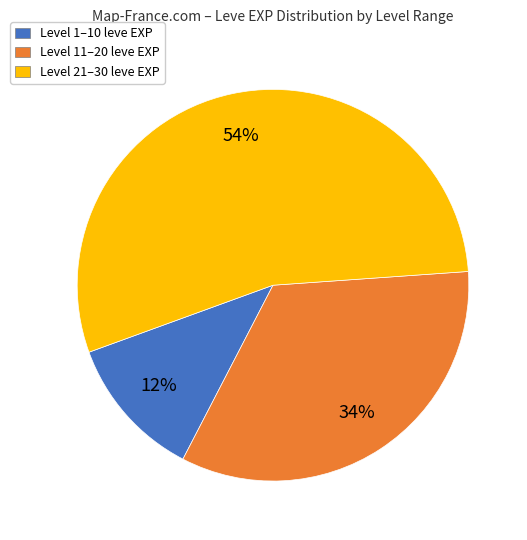

To the nearest percent, what is the average slice percentage?

33%